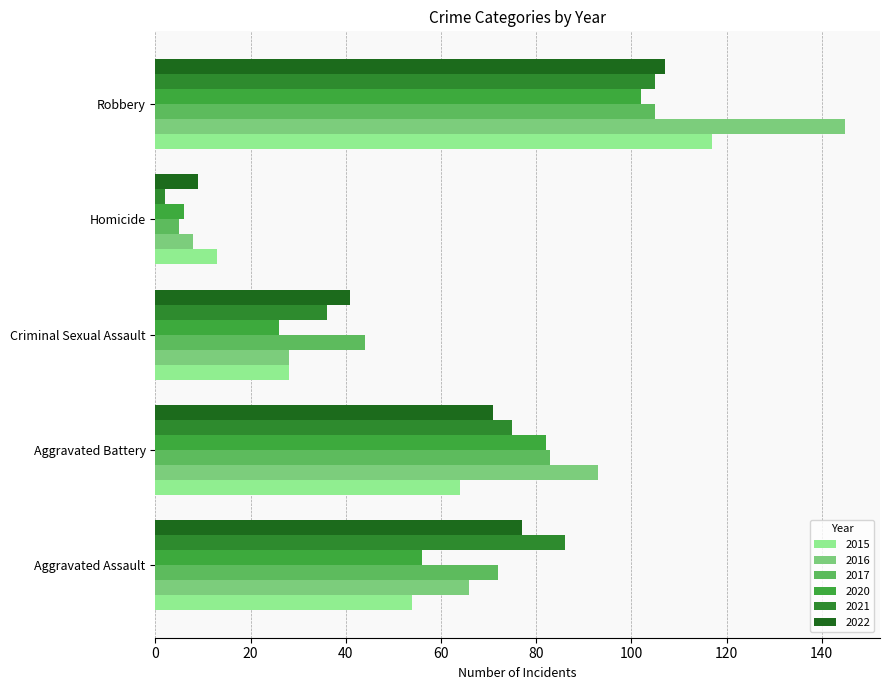

Which category has the highest value across all series?

Robbery